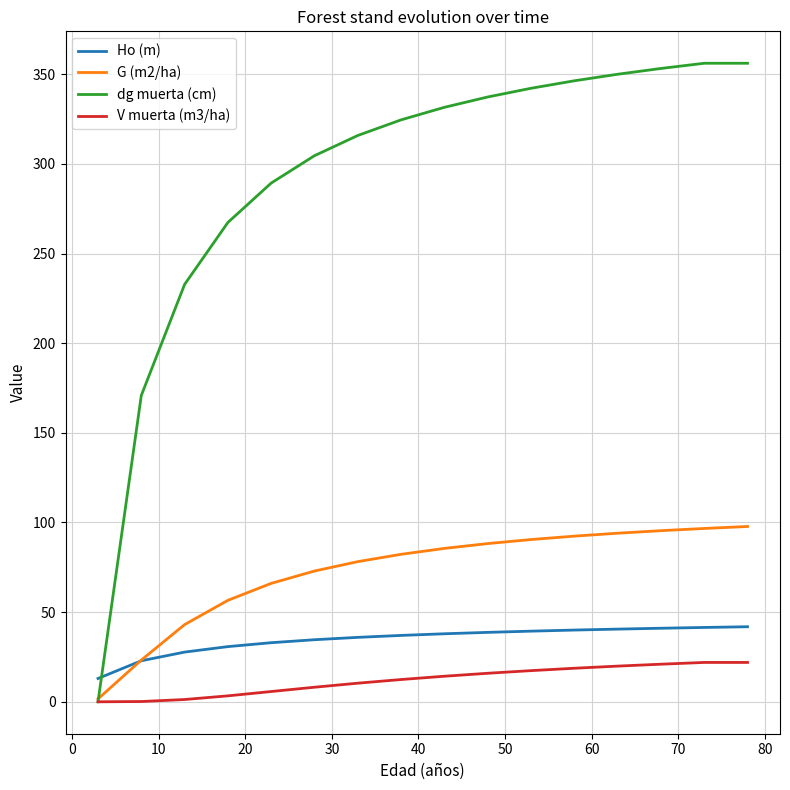

Which series has the largest range (max minus min)?

dg muerta (cm)